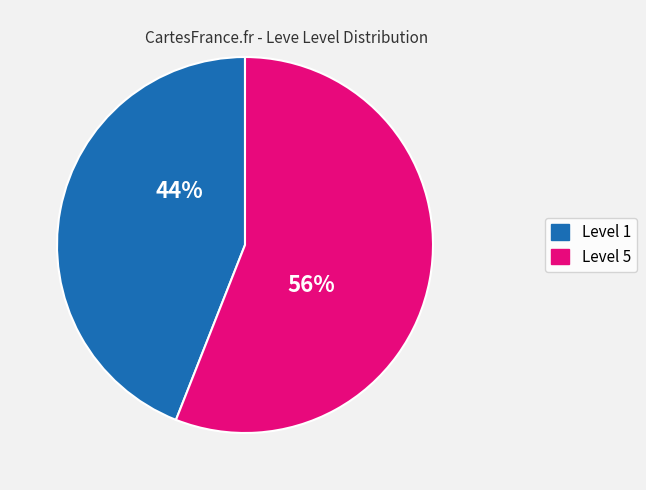

Is there a majority slice in this chart?

Yes